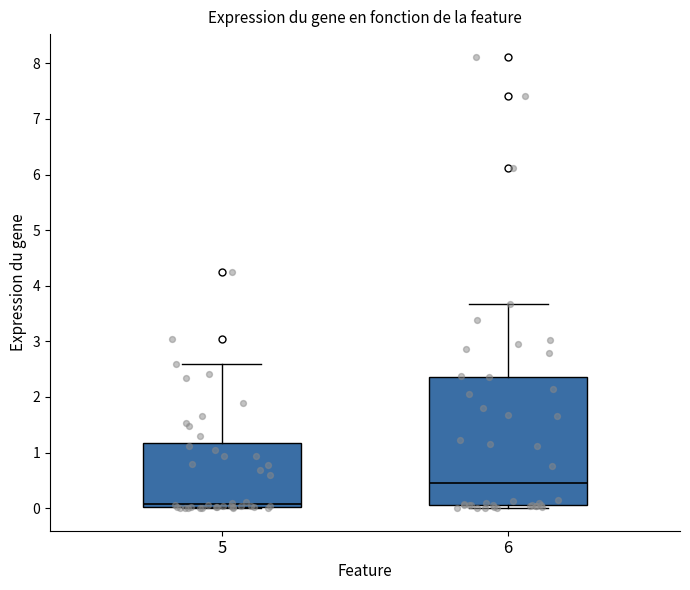

Which box's median line is the lowest?

5